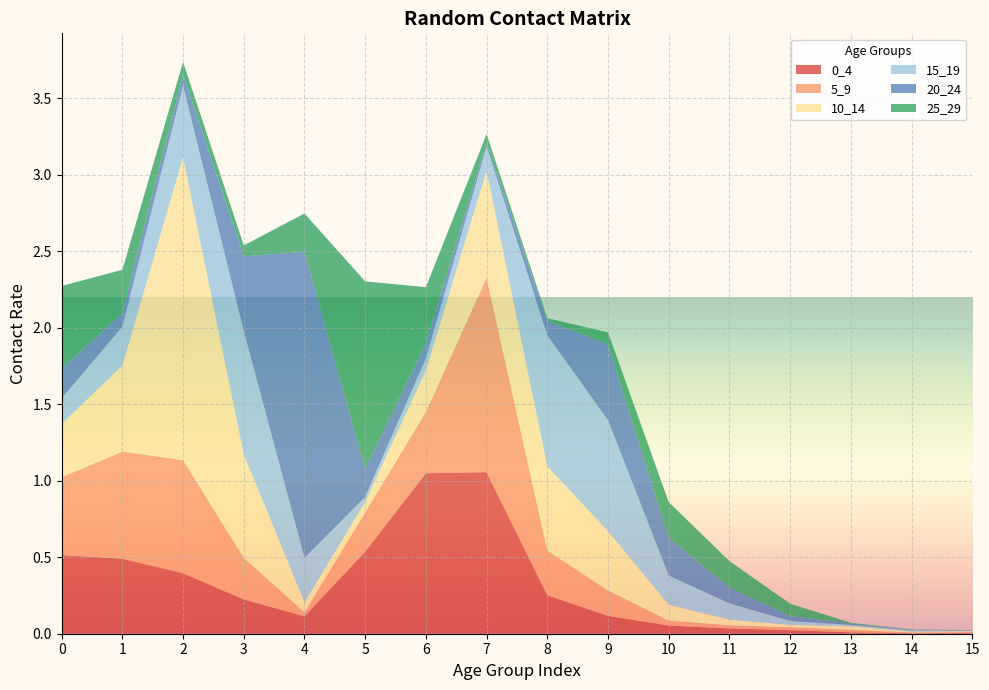

Reading left to right, extract all data points from this chart.

0_4: 0.5	0.5	0.4	0.2	0.1	0.5	1.0	1.1	0.3	0.1	0.1	0.0	0.0	0.0	0.0	0.0
5_9: 0.5	0.7	0.7	0.3	0.0	0.3	0.4	1.3	0.3	0.2	0.0	0.0	0.0	0.0	0.0	0.0
10_14: 0.3	0.6	2.0	0.7	0.1	0.1	0.3	0.7	0.6	0.4	0.1	0.0	0.0	0.0	0.0	0.0
15_19: 0.2	0.3	0.5	0.8	0.3	0.0	0.1	0.2	0.9	0.7	0.2	0.1	0.0	0.0	0.0	0.0
20_24: 0.2	0.1	0.1	0.5	2.0	0.2	0.1	0.0	0.1	0.5	0.2	0.1	0.0	0.0	0.0	0.0
25_29: 0.5	0.3	0.1	0.1	0.3	1.2	0.4	0.1	0.0	0.1	0.2	0.2	0.1	0.0	0.0	0.0